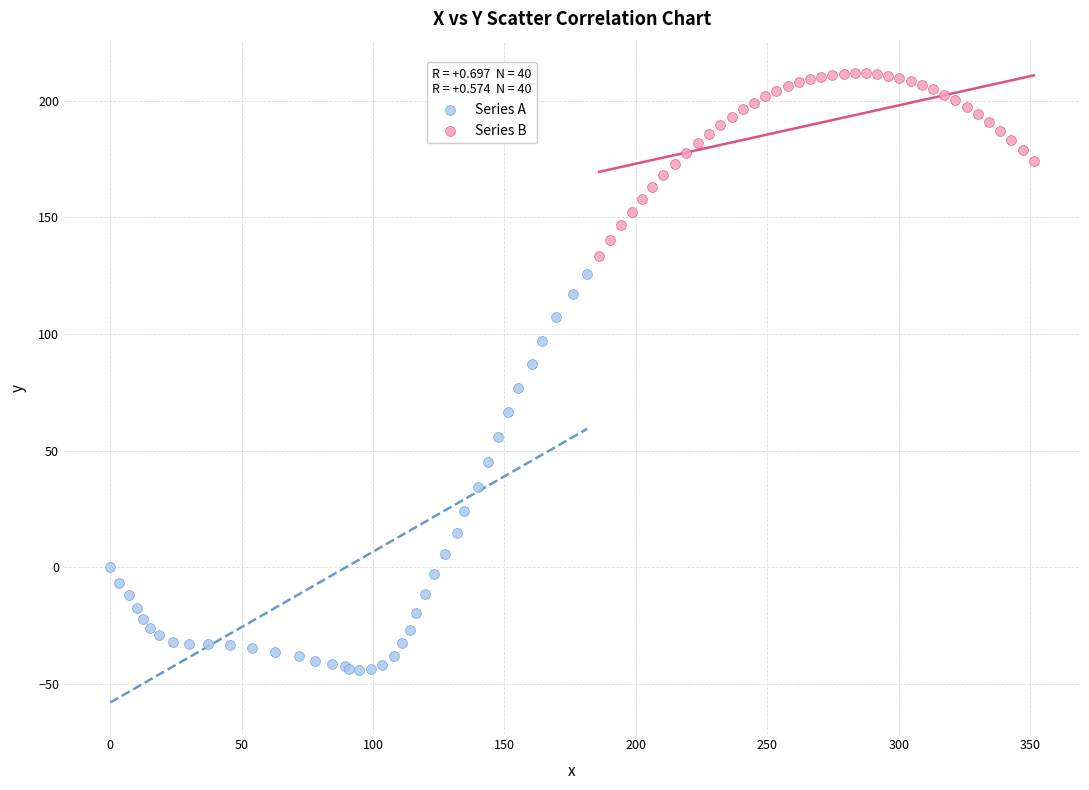

Which series reaches the minimum Y coordinate?

Series A